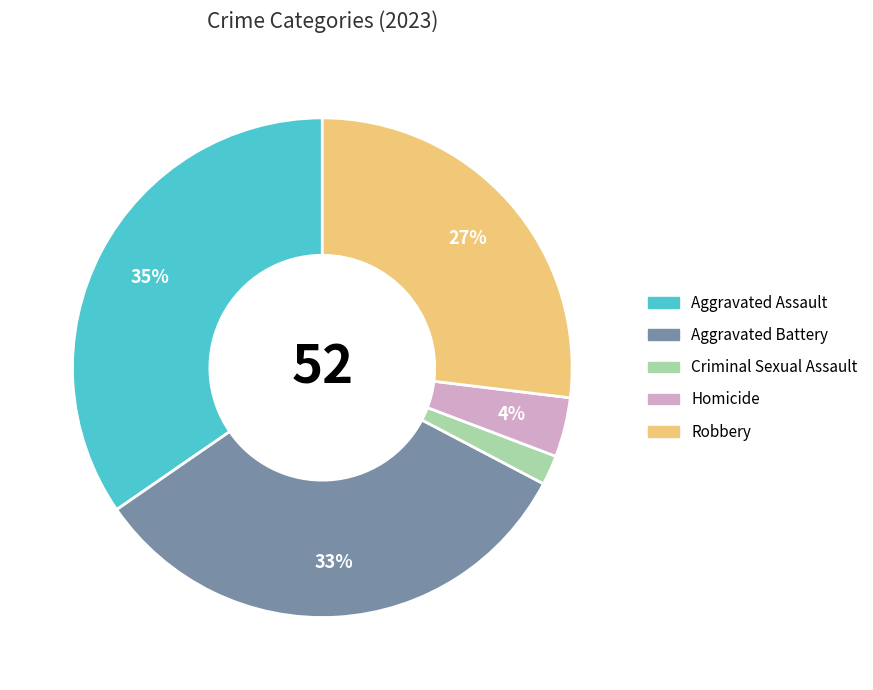

Which slice is the smallest?

Criminal Sexual Assault